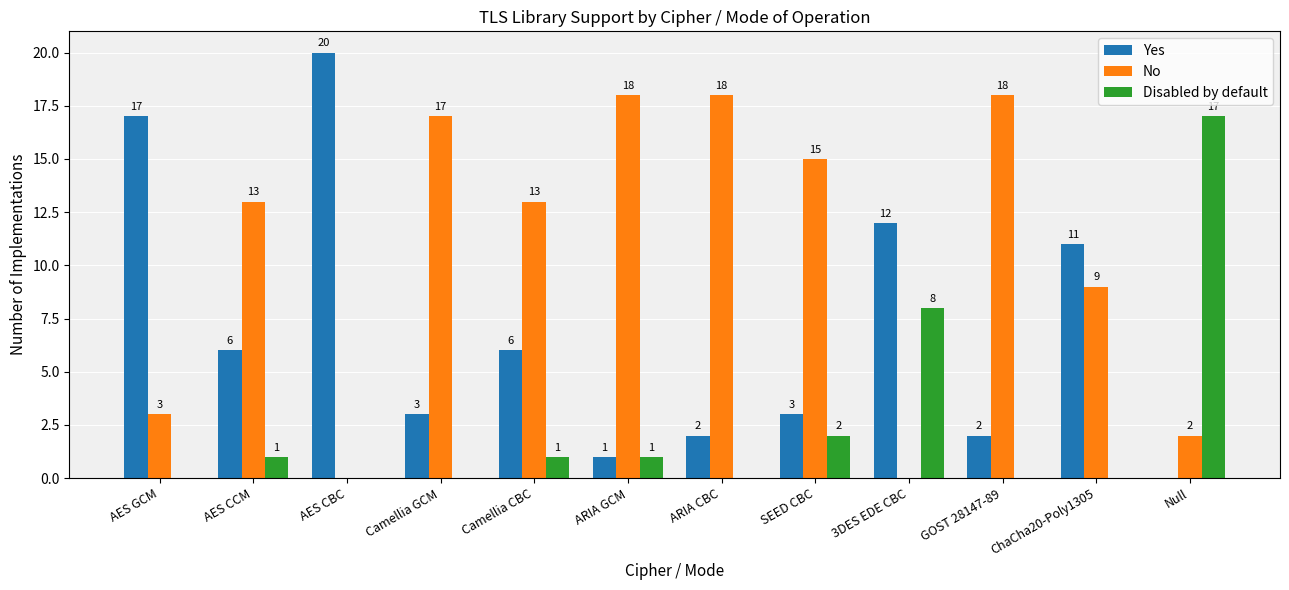

What is the average value of the Yes series?

7